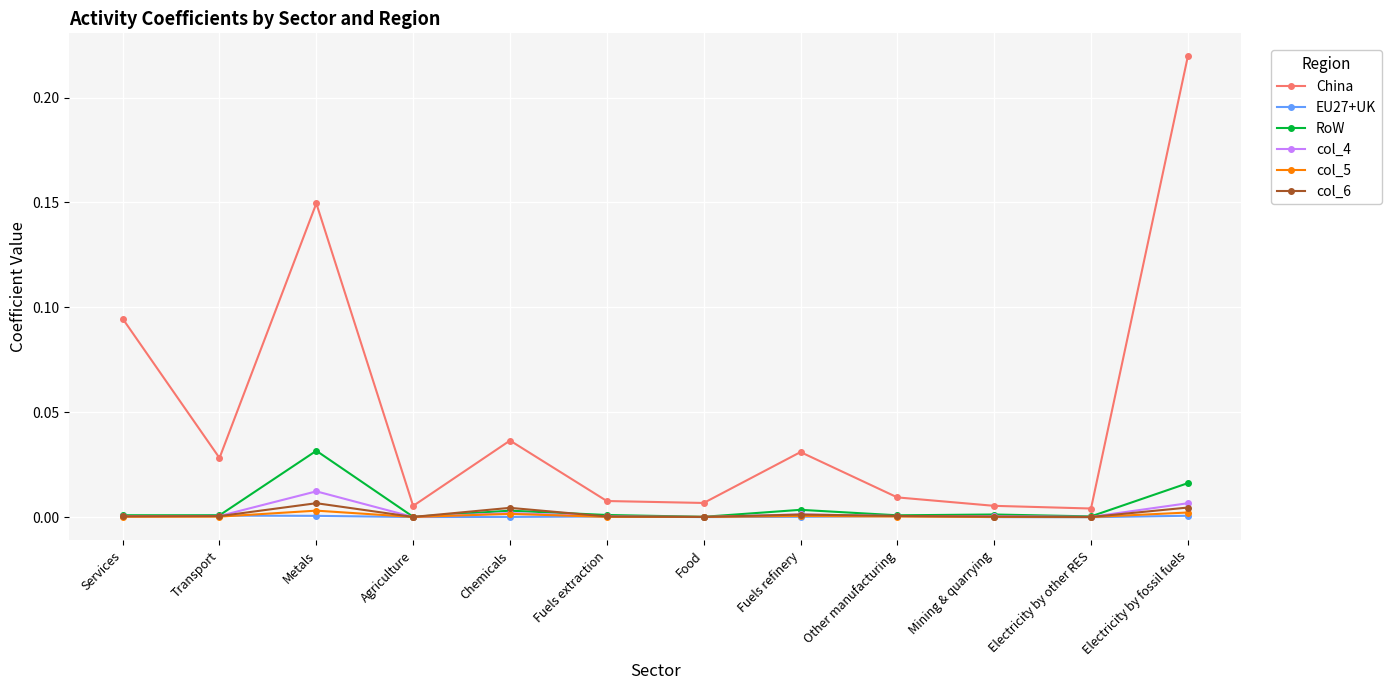

True or false: col_5 has more than 1 points higher than both neighbors.

True